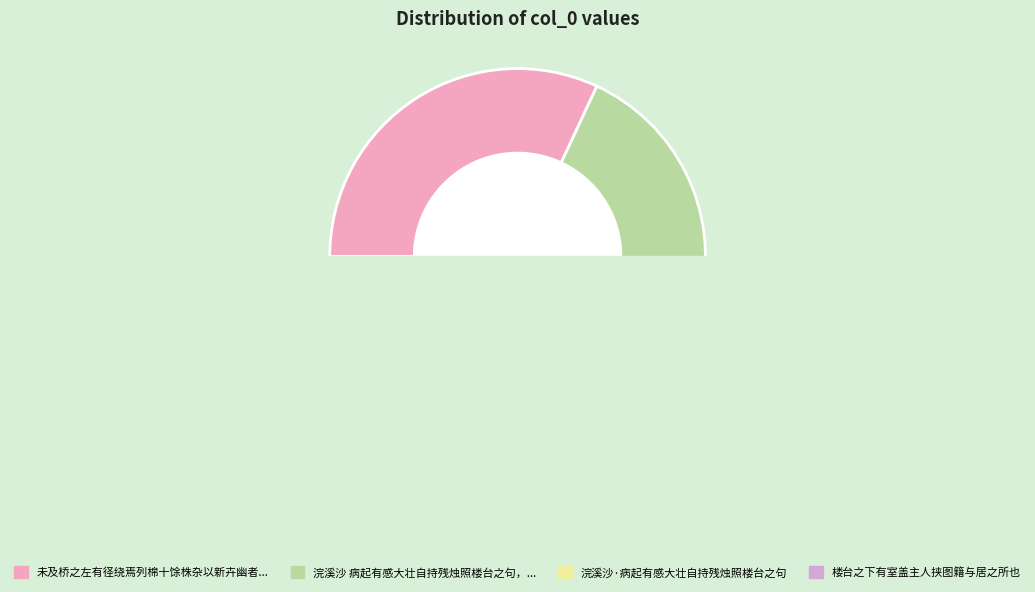

How much of the chart is everything except 浣溪沙 病起有感大壮自持残烛照楼台之句，作此?

78.4%